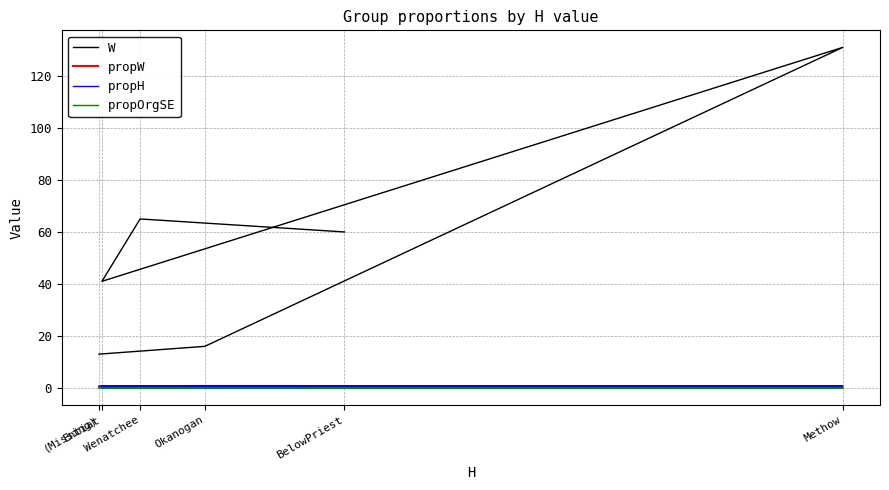

What is the total value across all series at BelowPriest?

61.0